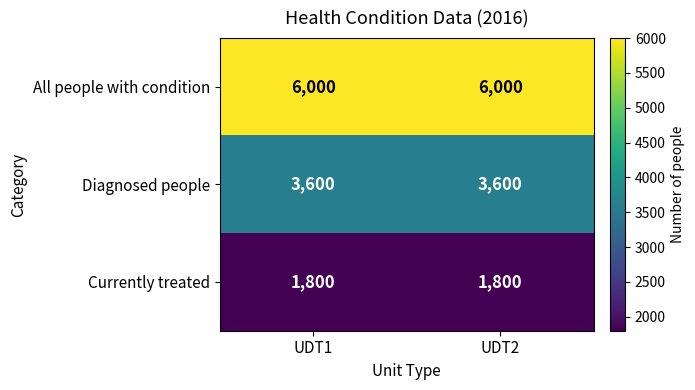

How many series are shown in this chart?

3